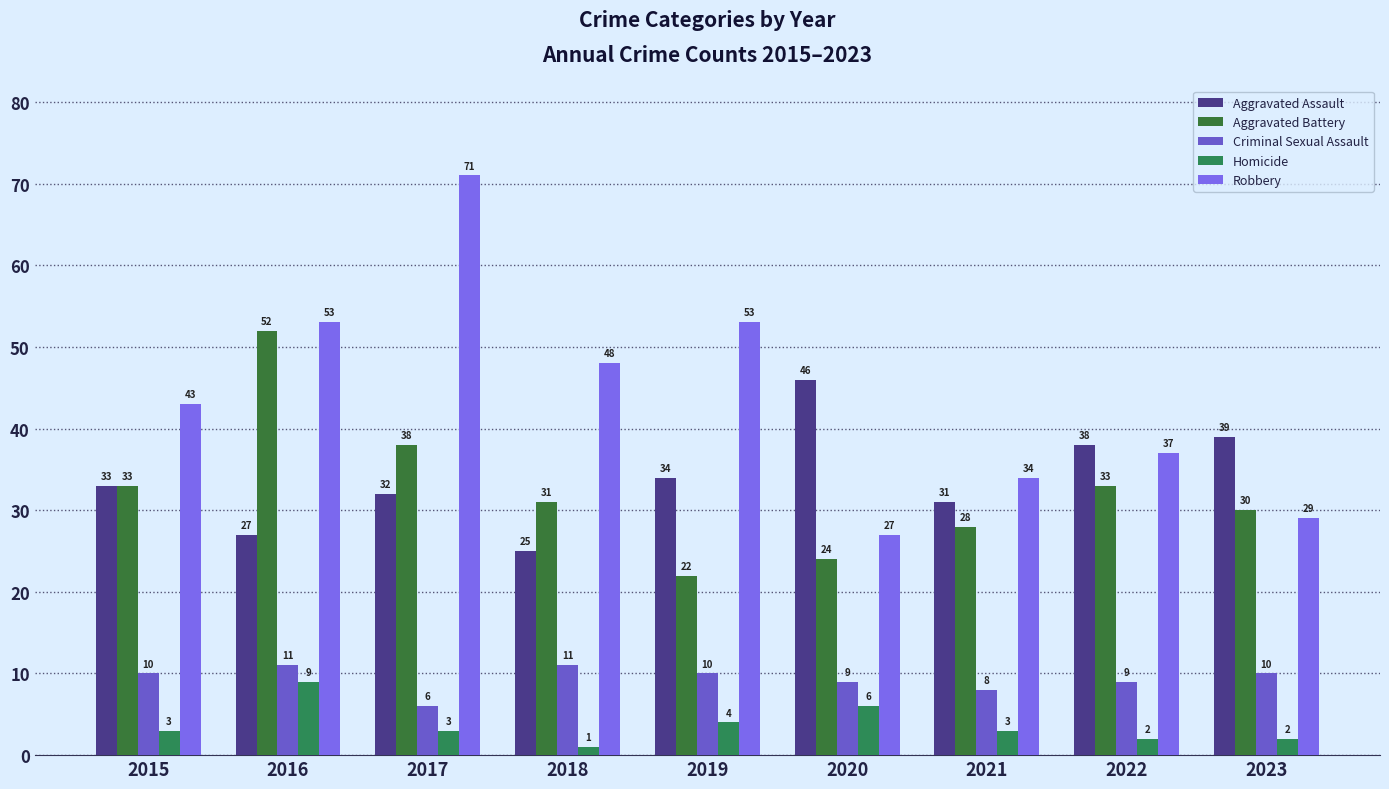

Reading left to right, transcribe all the data shown in this chart.

Aggravated Assault: 33	27	32	25	34	46	31	38	39
Aggravated Battery: 33	52	38	31	22	24	28	33	30
Criminal Sexual Assault: 10	11	6	11	10	9	8	9	10
Homicide: 3	9	3	1	4	6	3	2	2
Robbery: 43	53	71	48	53	27	34	37	29